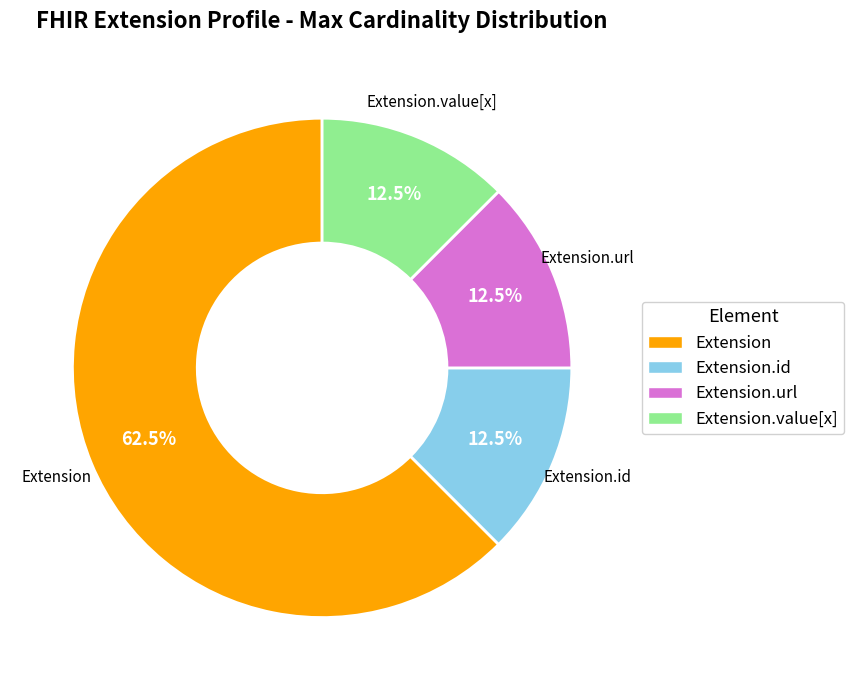

Is there a majority slice in this chart?

Yes